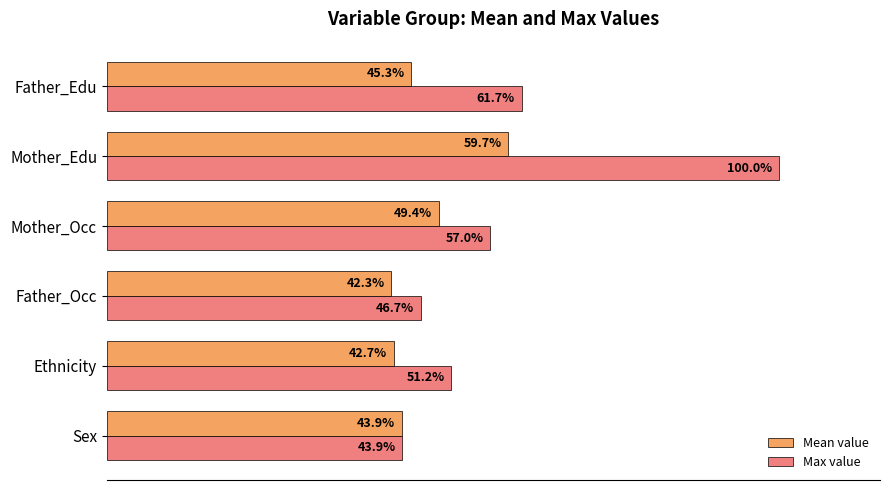

Rank the series at Father_Occ from lowest to highest value.

Mean value, Max value